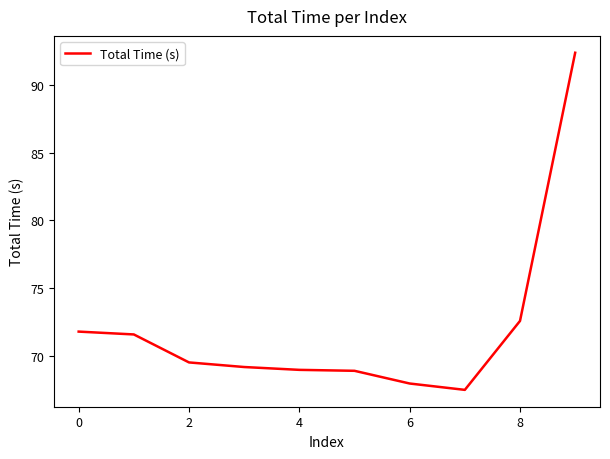

What is the smallest value displayed?

67.5